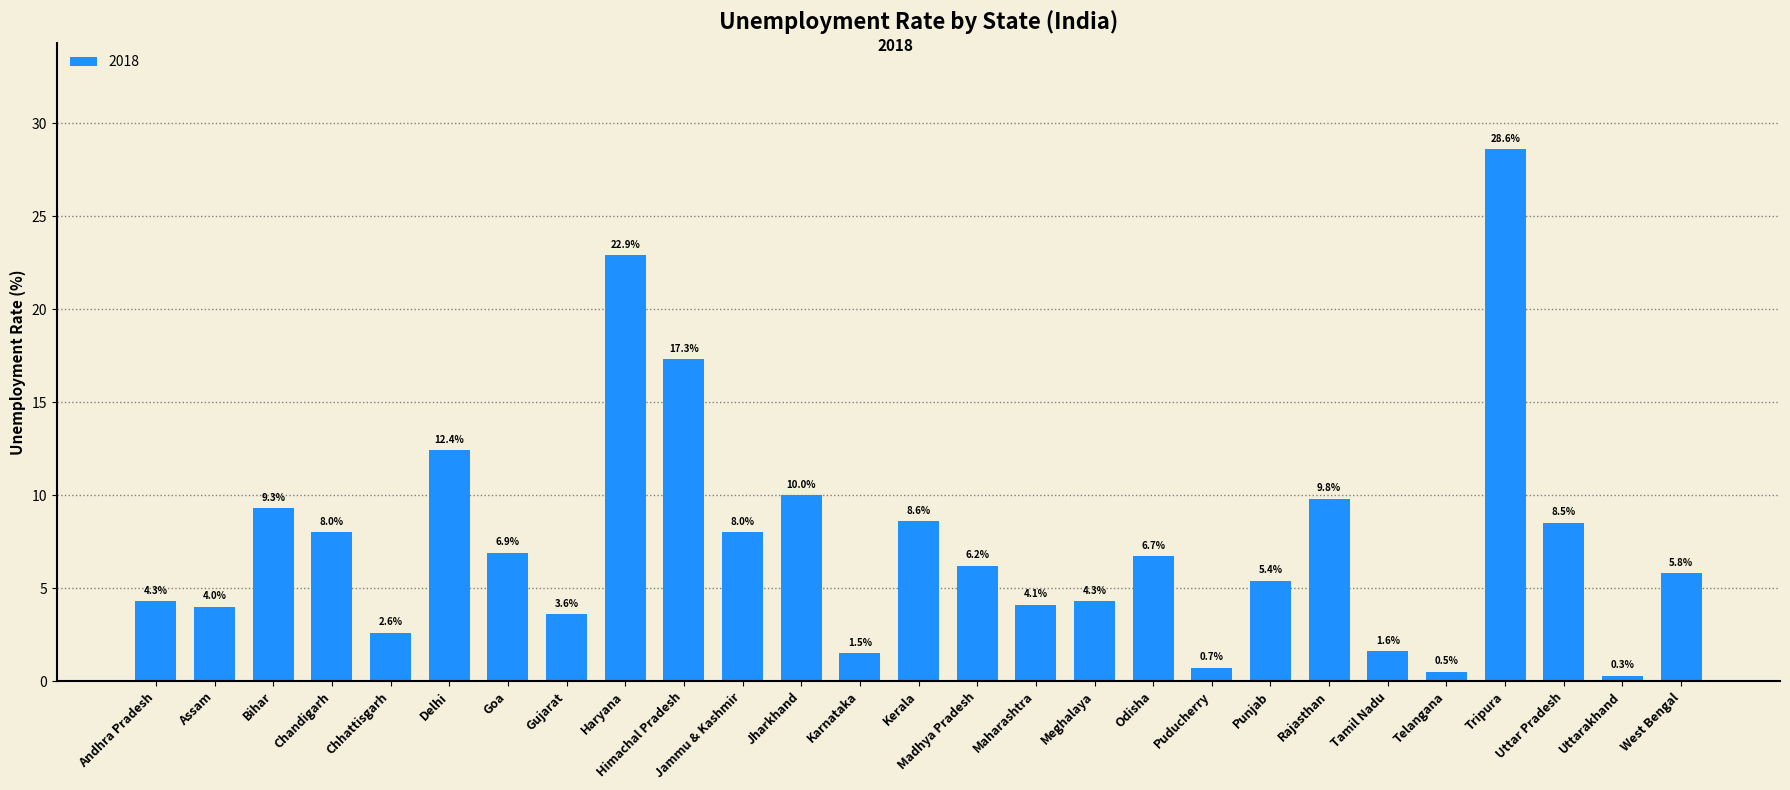

What is the minimum value shown in the chart?

0.3